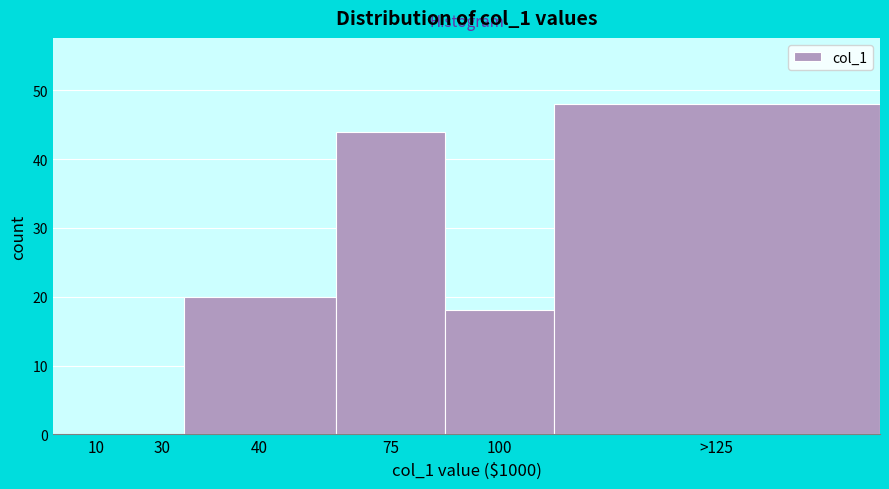

Reading left to right, transcribe all the data shown in this chart.

10=0	30=0	40=20	75=44	100=18	>125=48